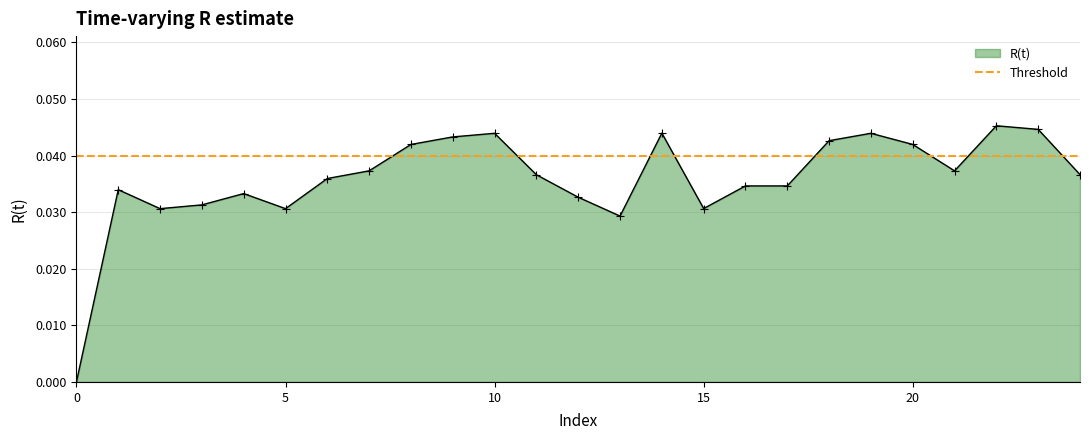

Between 14 and 6, which is larger?

14